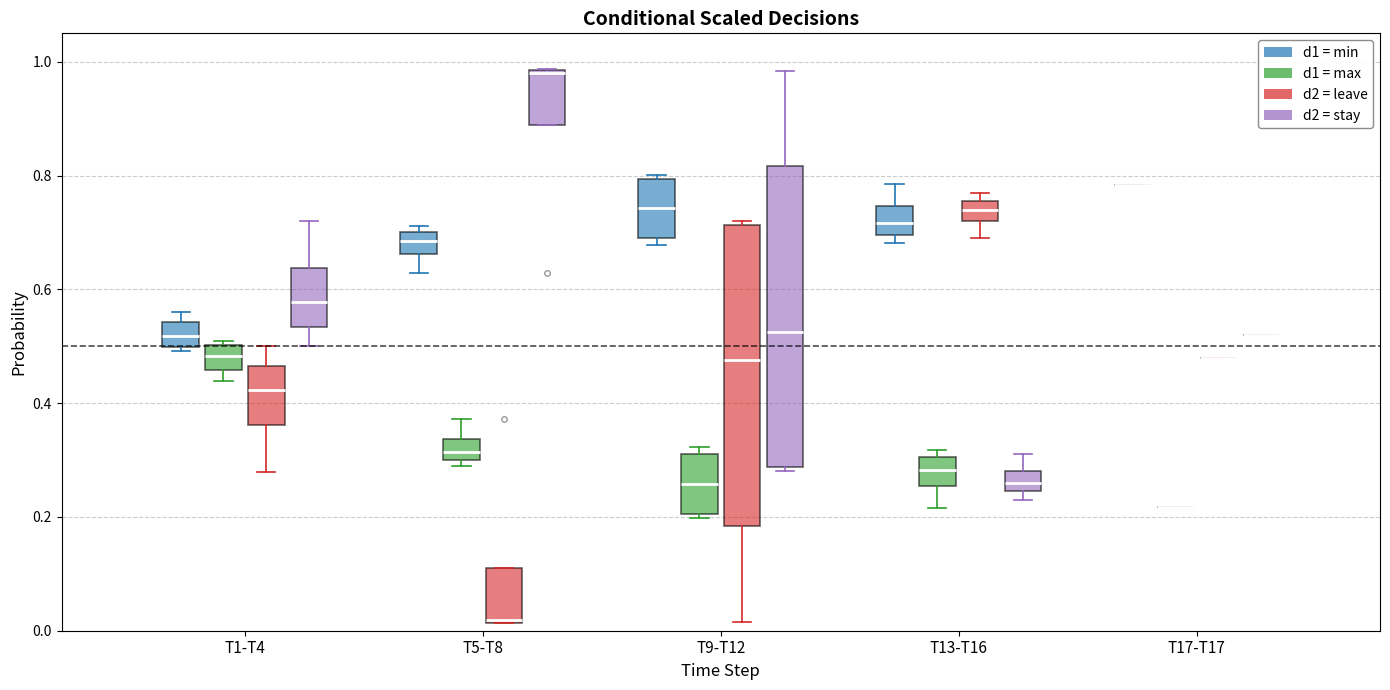

Reading left to right, read every box against the y-axis: the position of its median line, the range the box covers, and the ends of its whiskers. The values are not printed on the chart, so give them approximately, as read against the axis.

T1-T4 (d1 = min): median 0.52, box 0.50 to 0.54, whiskers 0.50 (just below the box's lower edge) to 0.56
T1-T4 (d1 = max): median 0.48, box 0.46 to 0.50, whiskers 0.44 to 0.50 (just above the box's upper edge)
T1-T4 (d2 = leave): median 0.42, box 0.36 to 0.46, whiskers 0.28 to 0.50
T1-T4 (d2 = stay): median 0.58, box 0.54 to 0.64, whiskers 0.50 to 0.72
T5-T8 (d1 = min): median 0.68, box 0.66 to 0.70, whiskers 0.62 to 0.72
T5-T8 (d1 = max): median 0.32, box 0.30 to 0.34, whiskers 0.28 to 0.38
T5-T8 (d2 = leave): median 0.02, box 0.02 to 0.12, whiskers 0.02 to 0.12
T5-T8 (d2 = stay): median 0.98, box 0.88 to 0.98, whiskers 0.88 to 0.98
T9-T12 (d1 = min): median 0.74, box 0.68 to 0.80, whiskers 0.68 (just below the box's lower edge) to 0.80 (just above the box's upper edge)
T9-T12 (d1 = max): median 0.26, box 0.20 to 0.32, whiskers 0.20 (just below the box's lower edge) to 0.32 (just above the box's upper edge)
T9-T12 (d2 = leave): median 0.48, box 0.18 to 0.72, whiskers 0.02 to 0.72 (just above the box's upper edge)
T9-T12 (d2 = stay): median 0.52, box 0.28 to 0.82, whiskers 0.28 (just below the box's lower edge) to 0.98
T13-T16 (d1 = min): median 0.72, box 0.70 to 0.74, whiskers 0.68 to 0.78
T13-T16 (d1 = max): median 0.28, box 0.26 to 0.30, whiskers 0.22 to 0.32
T13-T16 (d2 = leave): median 0.74, box 0.72 to 0.76, whiskers 0.68 to 0.76 (just above the box's upper edge)
T13-T16 (d2 = stay): median 0.26, box 0.24 to 0.28, whiskers 0.24 (just below the box's lower edge) to 0.32
T17-T17 (d1 = min): box collapsed to a line at 0.78, whiskers 0.78 to 0.78
T17-T17 (d1 = max): box collapsed to a line at 0.22, whiskers 0.22 to 0.22
T17-T17 (d2 = leave): box collapsed to a line at 0.48, whiskers 0.48 to 0.48
T17-T17 (d2 = stay): box collapsed to a line at 0.52, whiskers 0.52 to 0.52